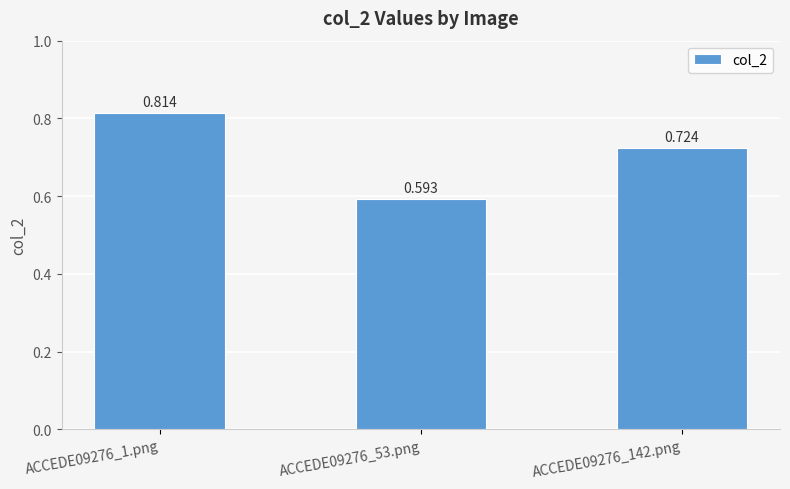

Read the value at ACCEDE09276_53.png.

0.6